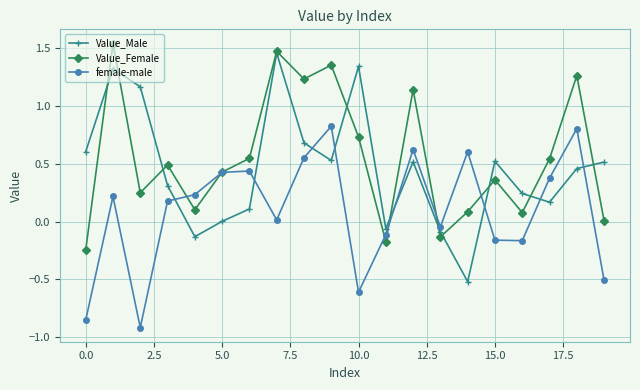

Which series ends up on top after the final intersection of female-male and Value_Male?

Value_Male